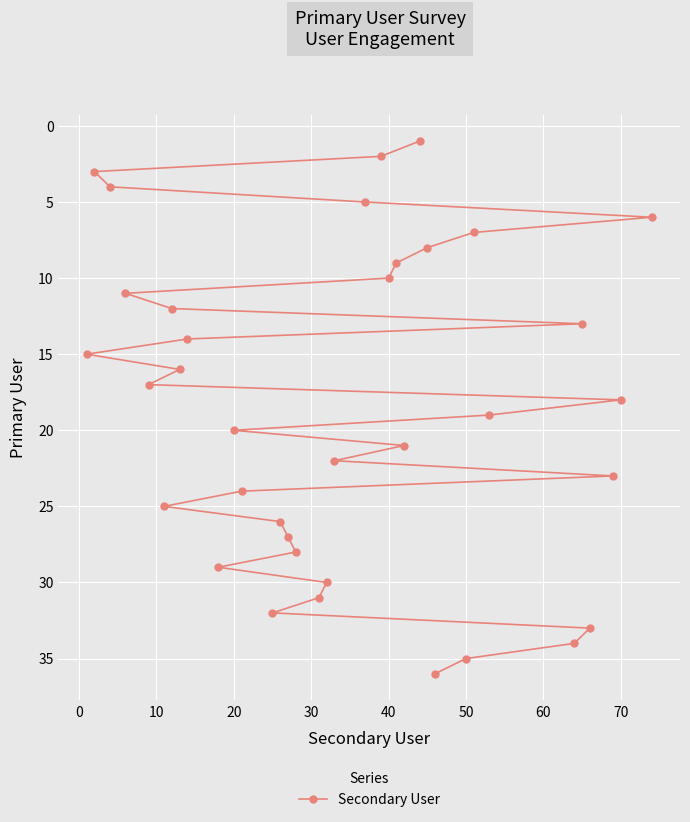

What is the sum of all values?

666